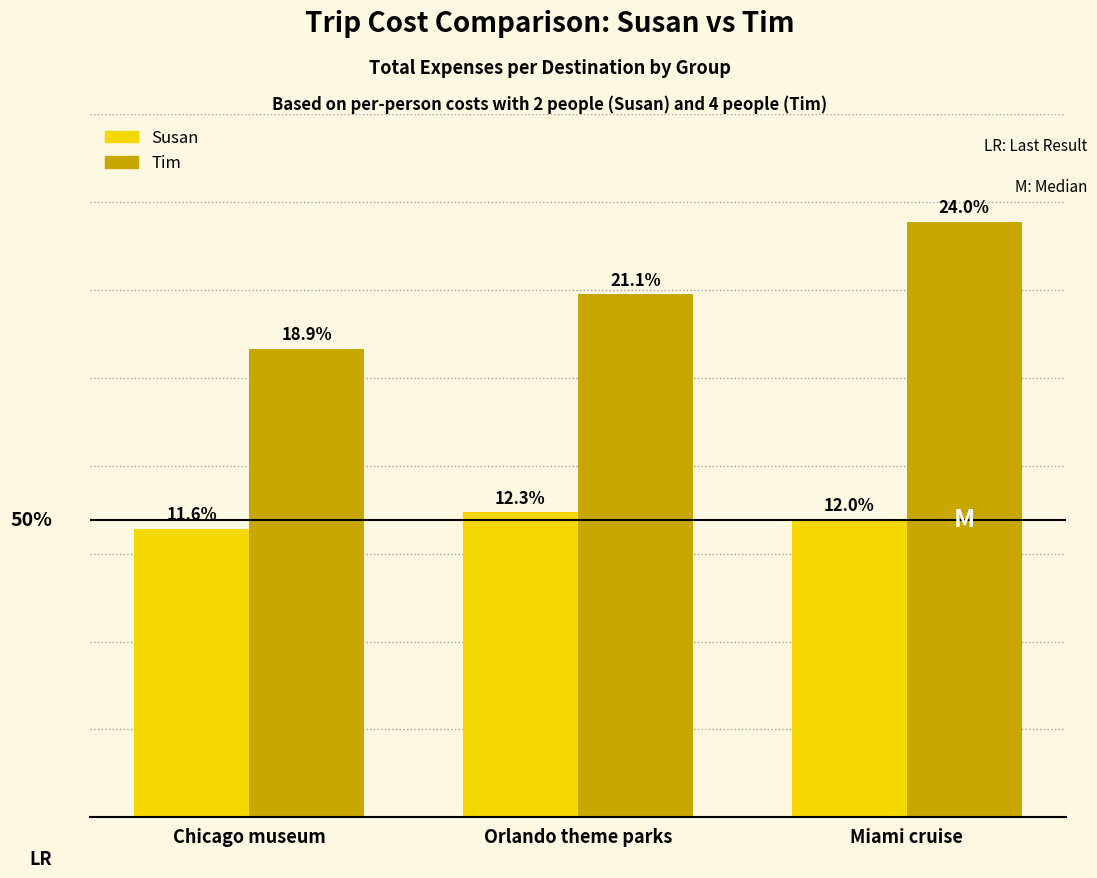

What are all the series names shown in the legend?

Susan, Tim